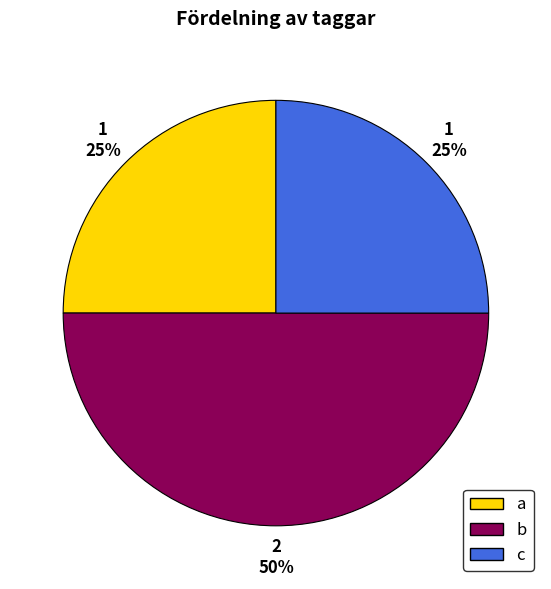

To the nearest percent, what portion does a represent?

25%